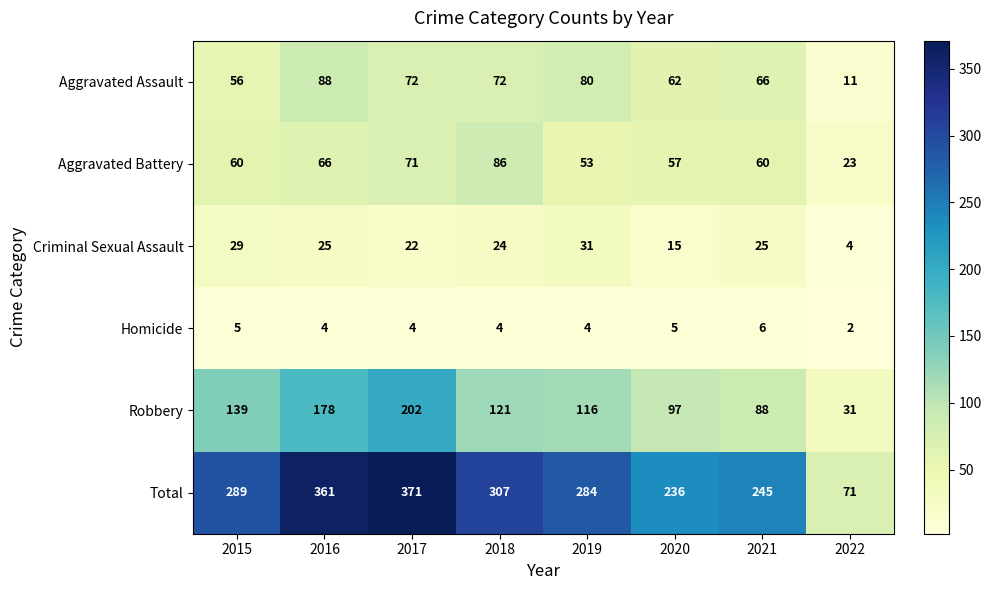

At how many categories does at least one series exceed 145?

7